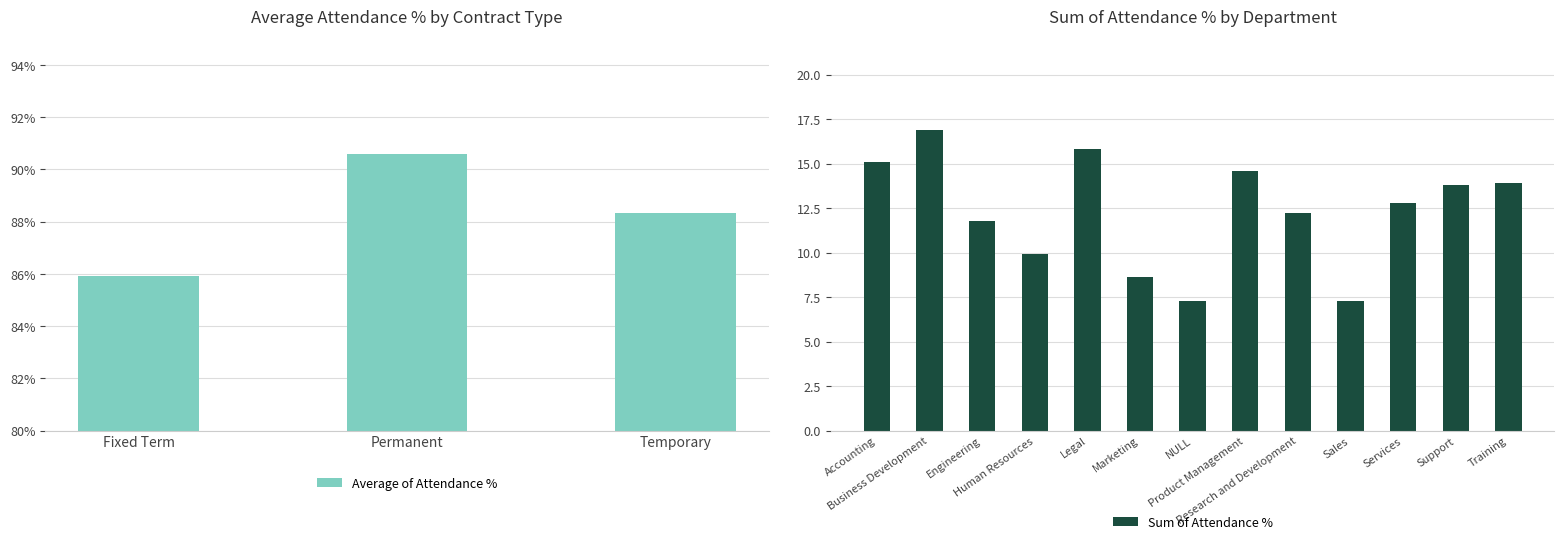

What is the minimum value for Sum of Attendance %?

7.3